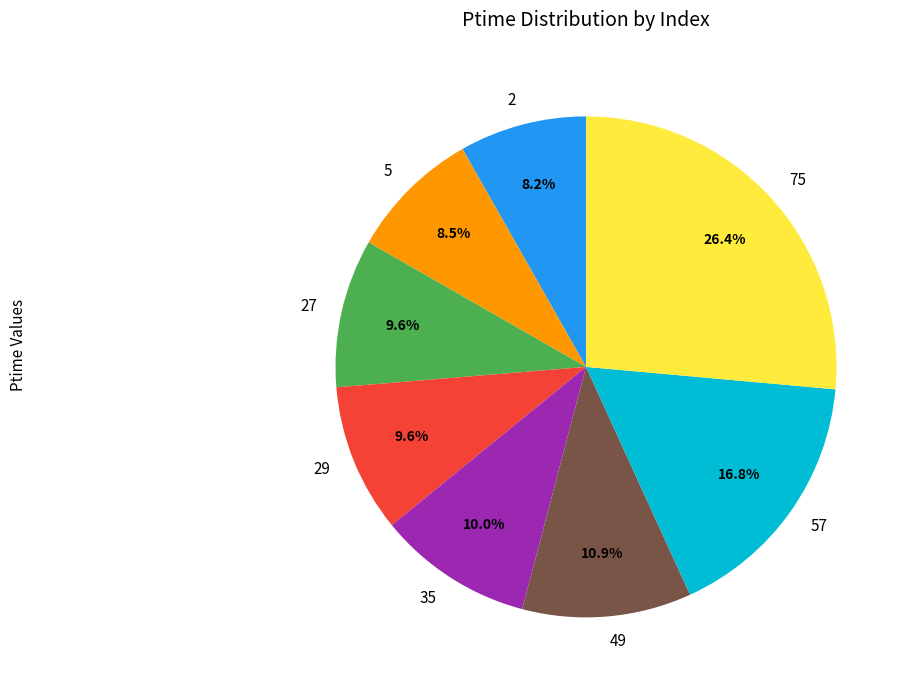

What is the ratio of the value at 49 to the value at 75?

0.4